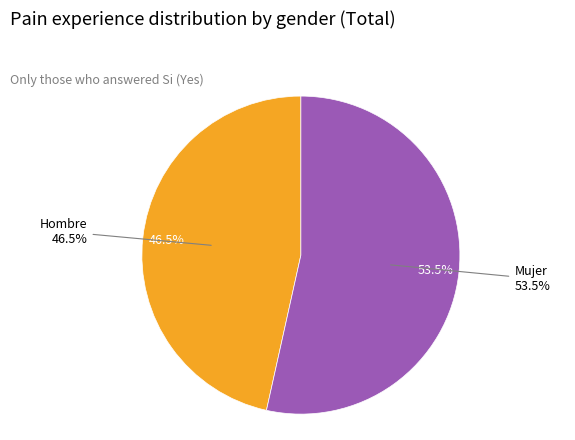

Between Hombre and Mujer, which is larger?

Mujer